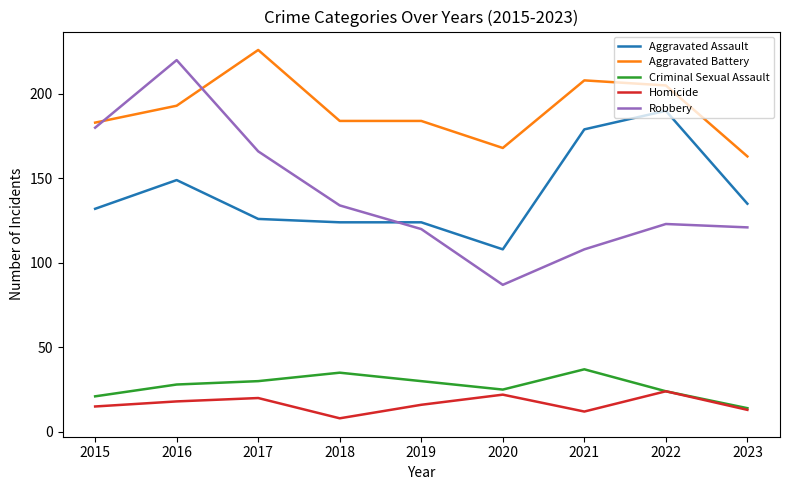

True or false: Aggravated Battery has more than 0 interior local peaks.

True